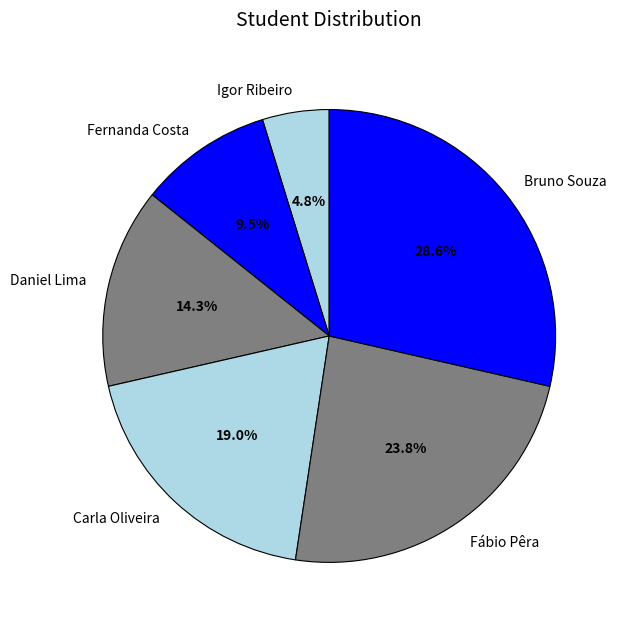

Between Carla Oliveira and Fernanda Costa, which is larger?

Carla Oliveira